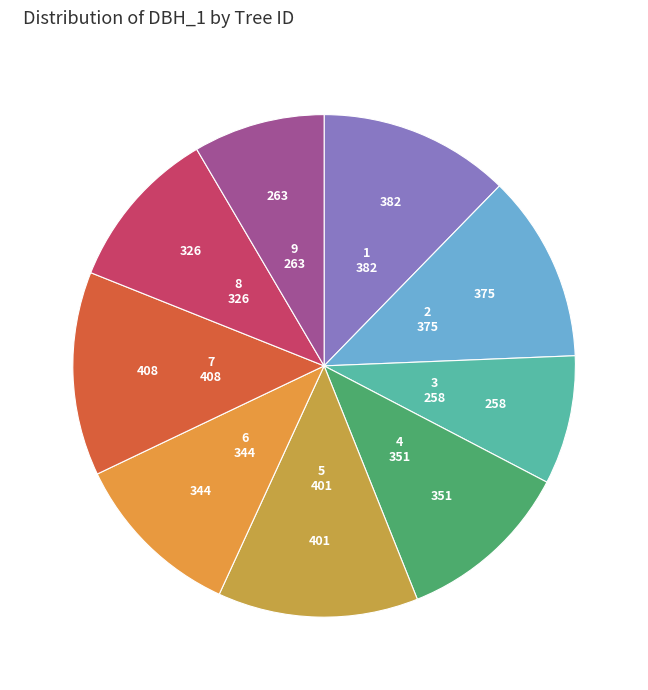

To the nearest percent, what is the average slice percentage?

11%